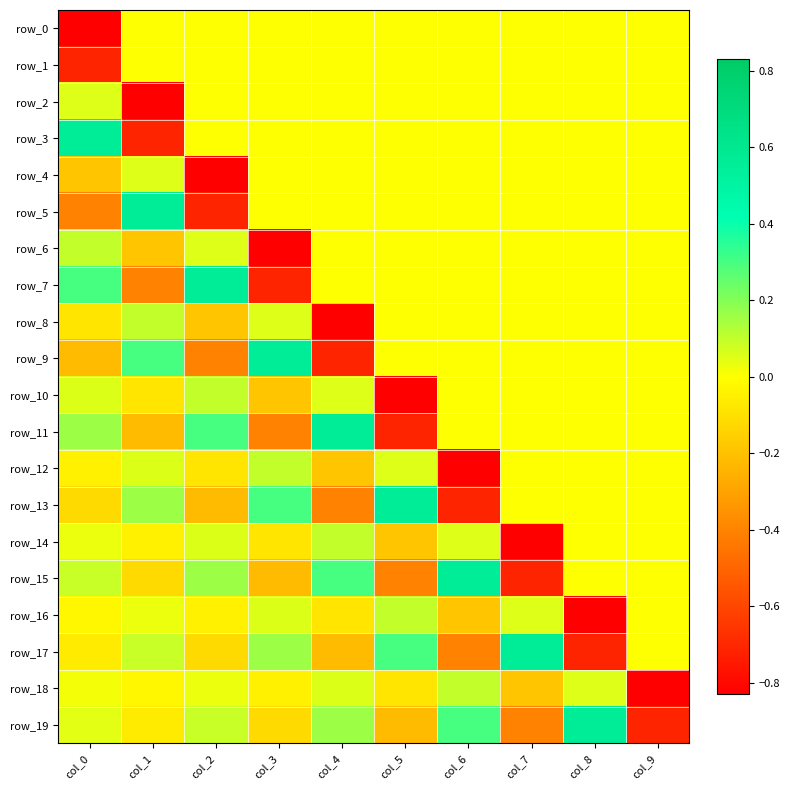

Which series has the largest total across all categories?

row_3